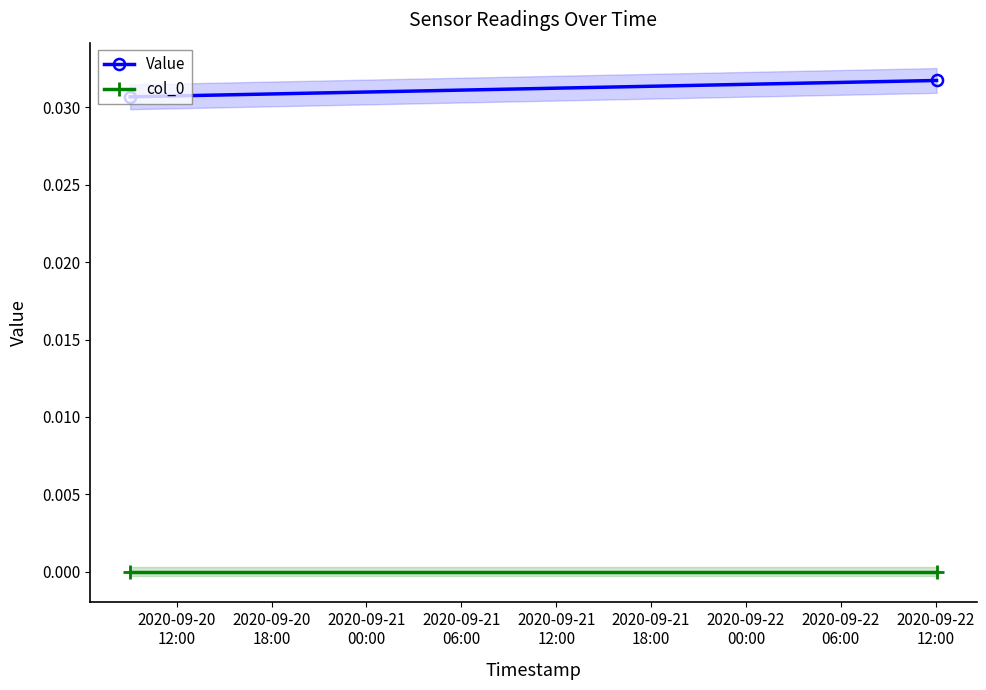

The Value series shows 0.0 at 2020-09-20
18:00. True or false?

False